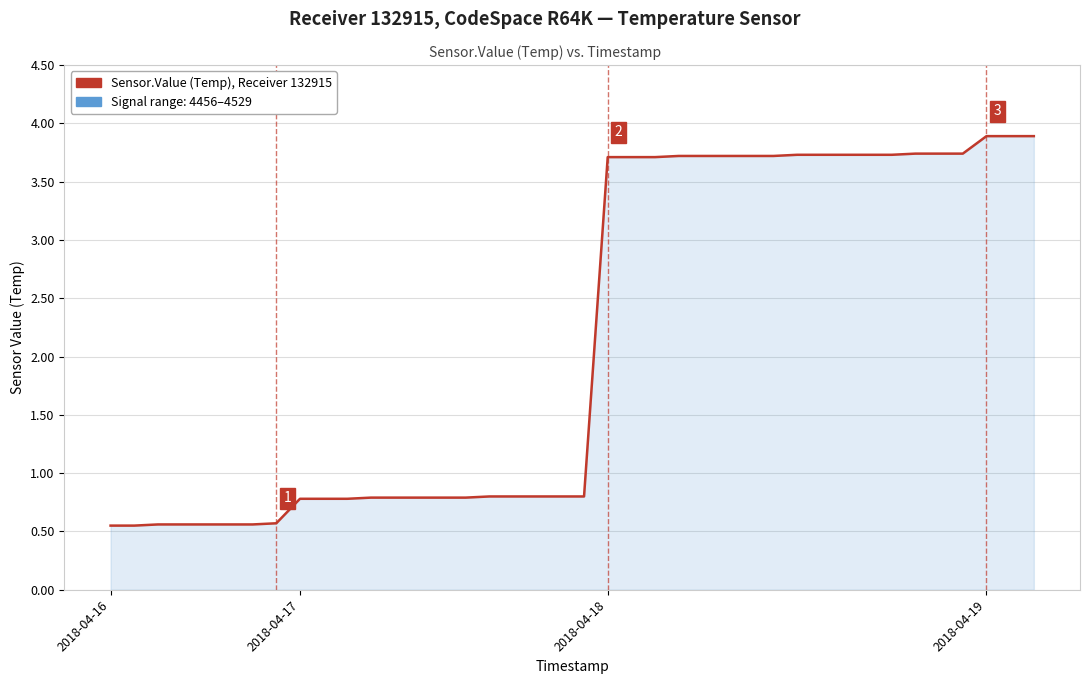

What is the greatest value displayed?

3.9